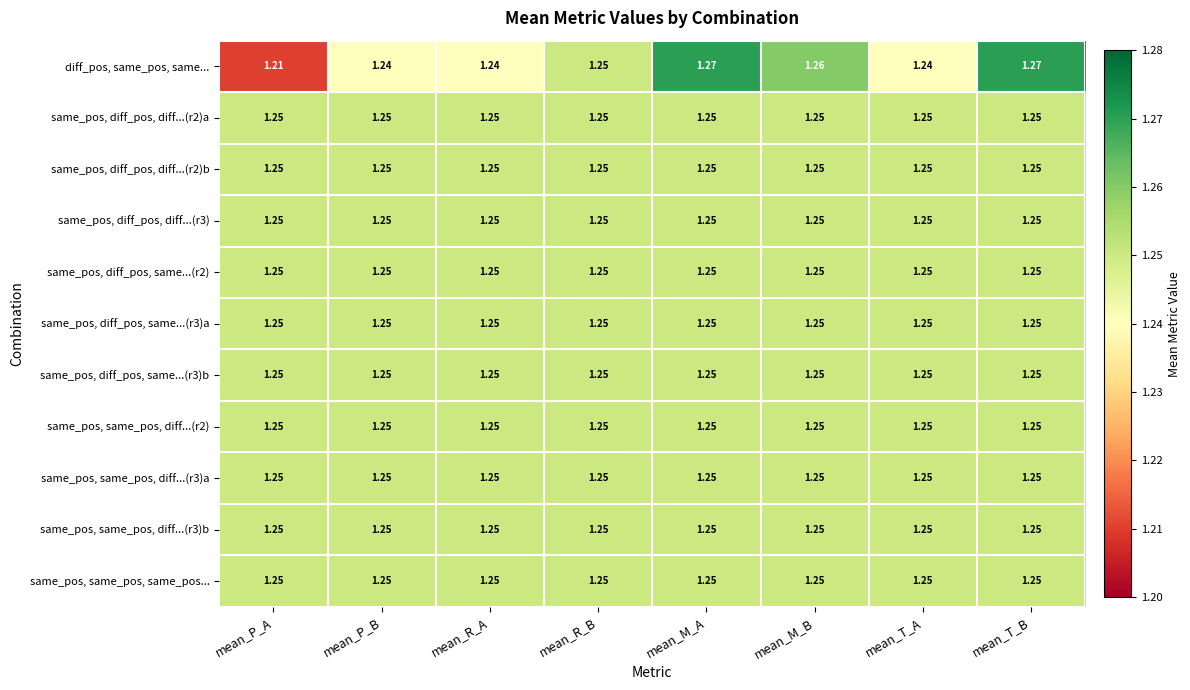

Which category has the lowest value in the diff_pos, same_pos, same... series?

mean_P_A